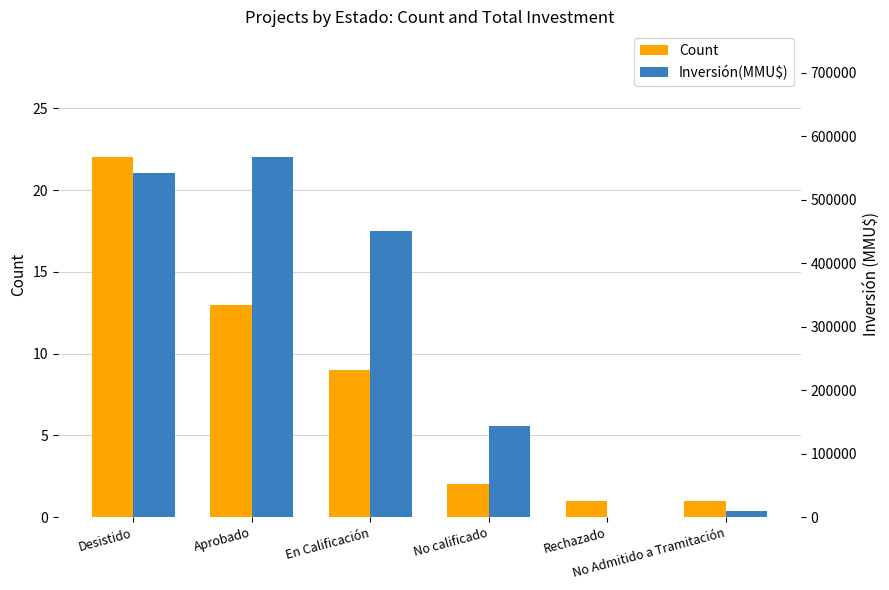

Which series has the largest total across all categories?

Inversión(MMU$)